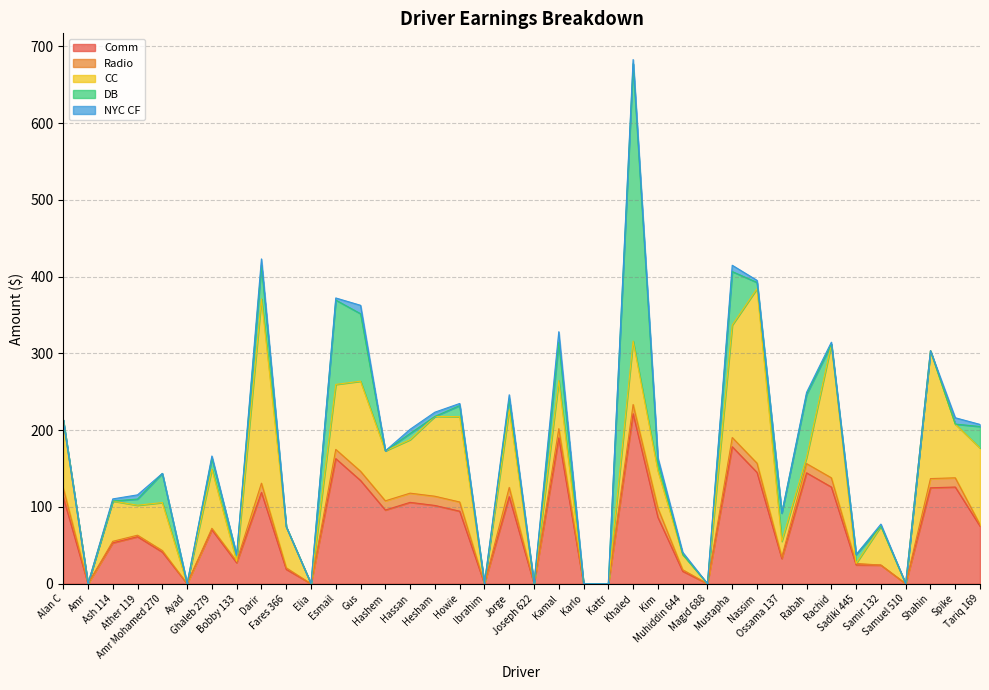

At which label does Comm first exceed 75?

Alan C